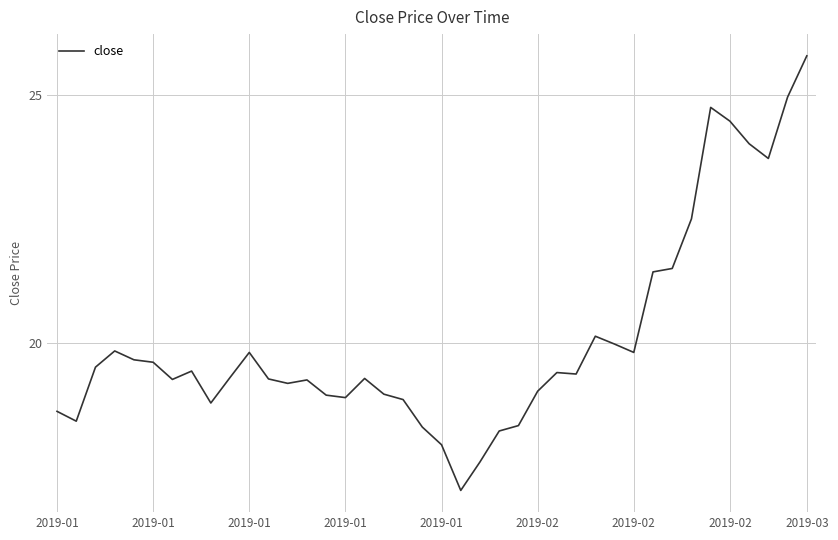

What is the smallest value displayed?

17.0